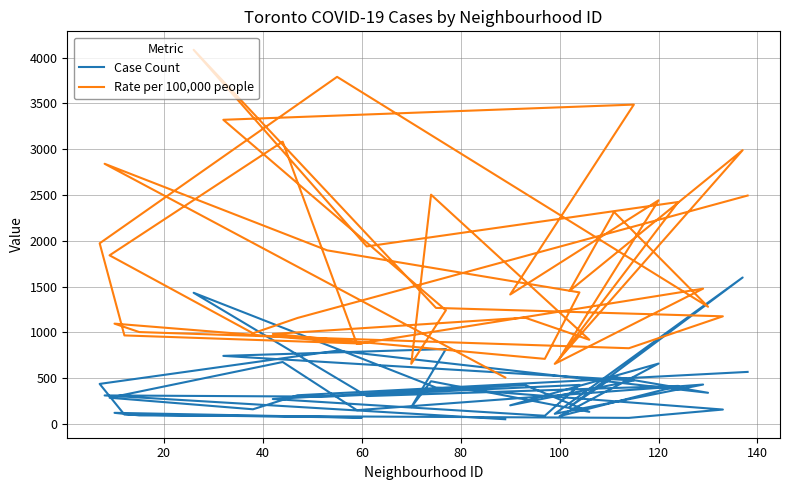

Where is the first local minimum for Case Count?

40